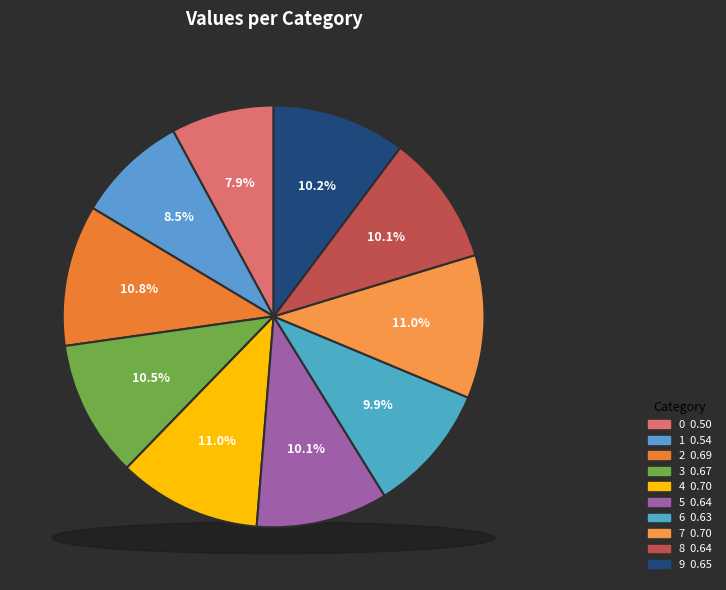

Does 8 account for over 50% of the chart?

No